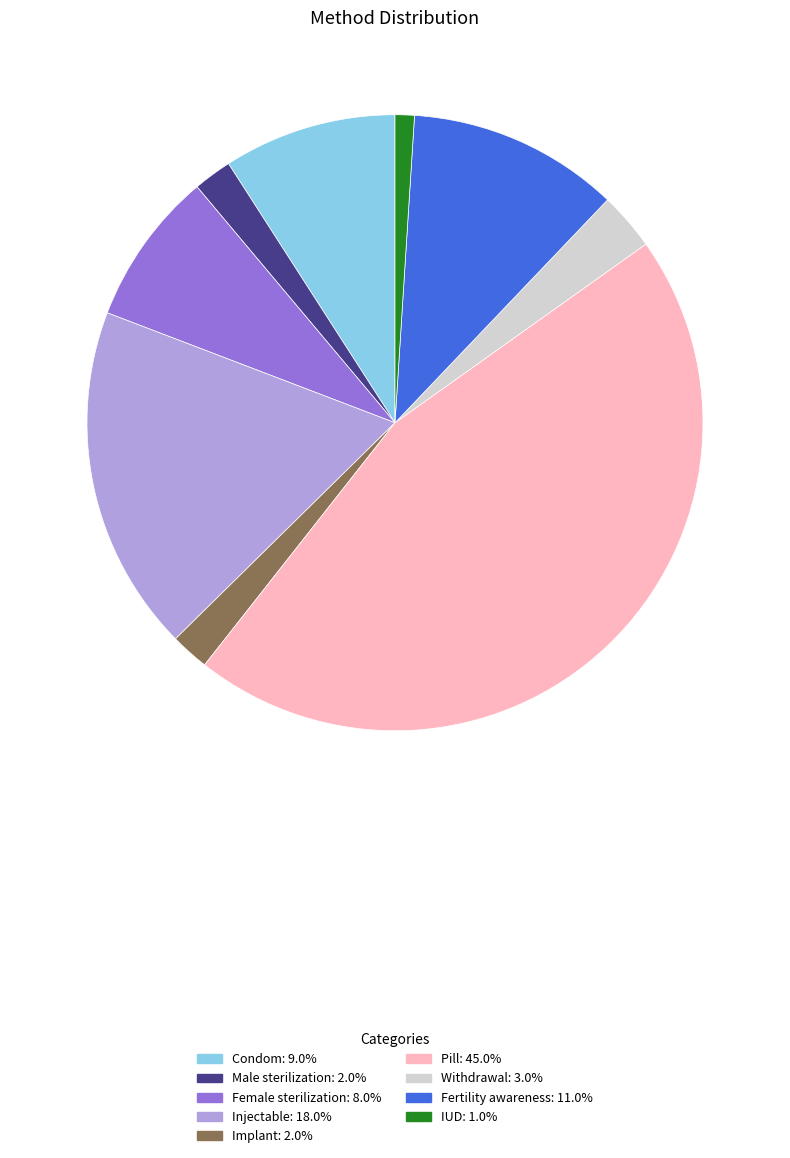

Is there any slice that represents more than half of the pie?

No